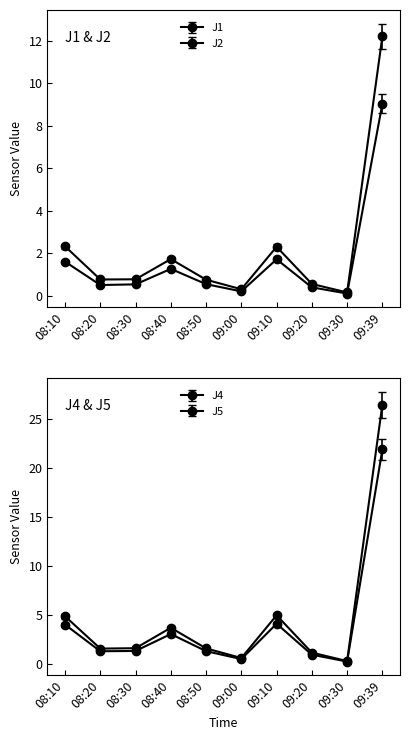

Does the chart have visible grid lines?

No